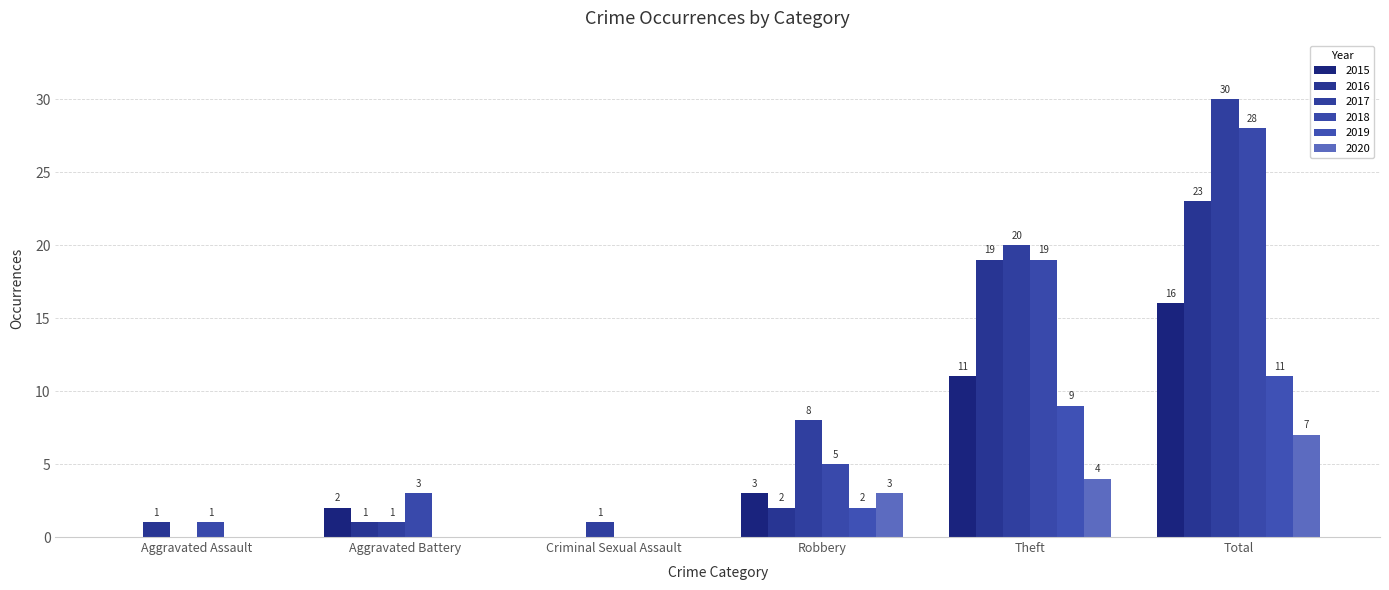

Count the number of data series in this chart.

6